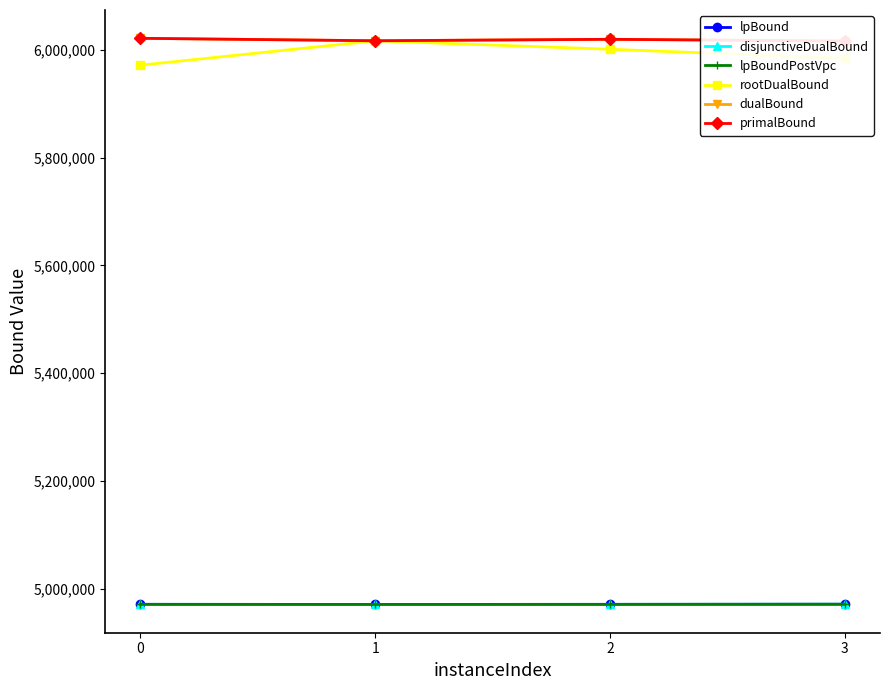

What are all the series names shown in the legend?

lpBound, disjunctiveDualBound, lpBoundPostVpc, rootDualBound, dualBound, primalBound